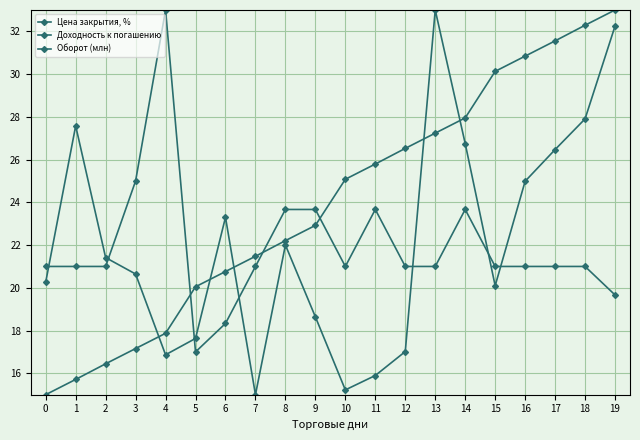

True or false: Оборот (млн) and Цена закрытия, % cross at least once.

True